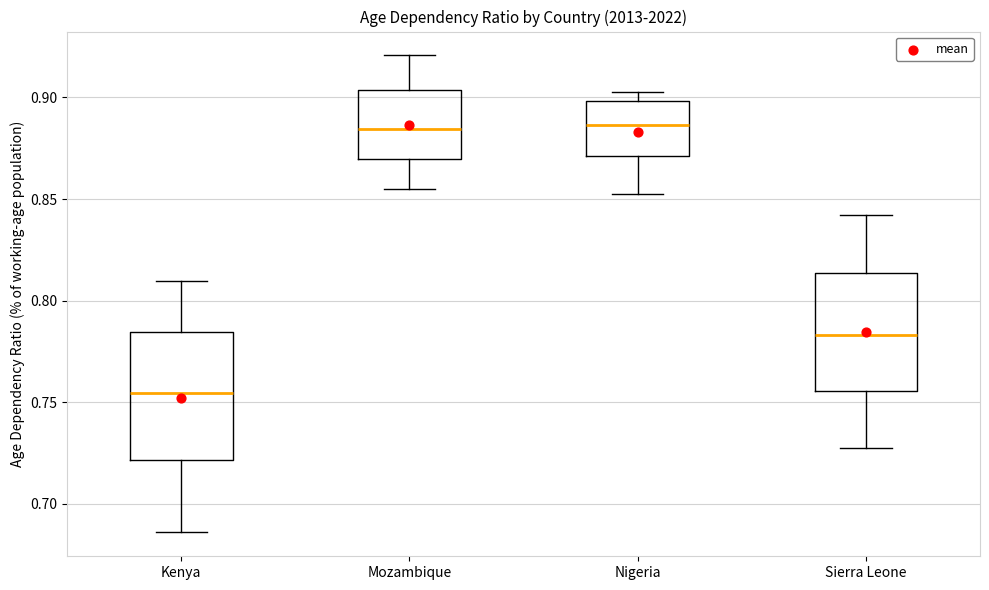

Which box is the tallest, from its lower edge to its upper edge?

Kenya